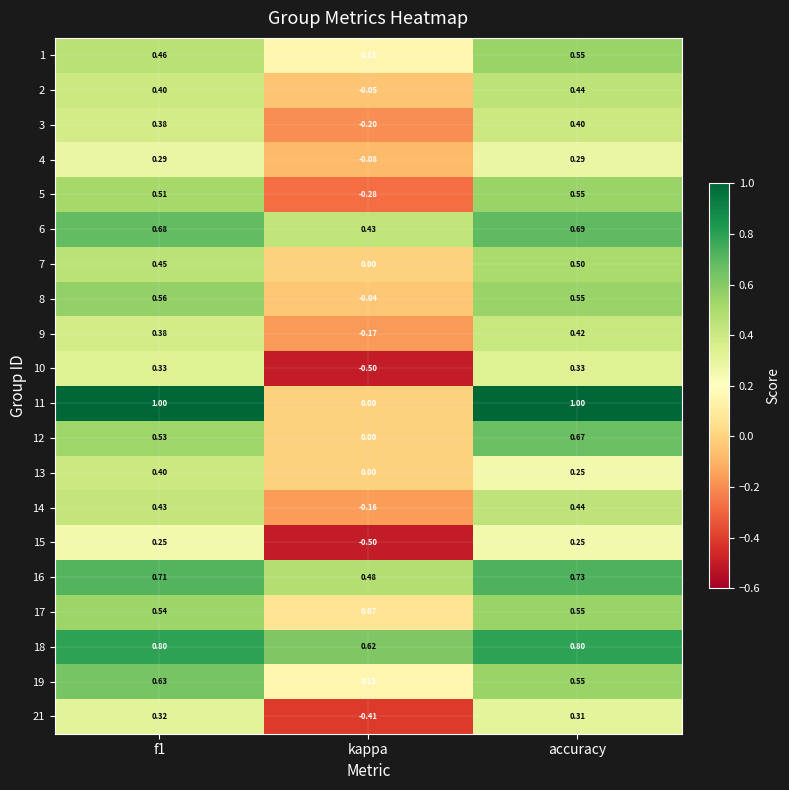

Rank the series by their maximum value, from lowest to highest.

15, 4, 21, 10, 3, 13, 9, 14, 2, 7, 1, 5, 17, 8, 19, 12, 6, 16, 18, 11